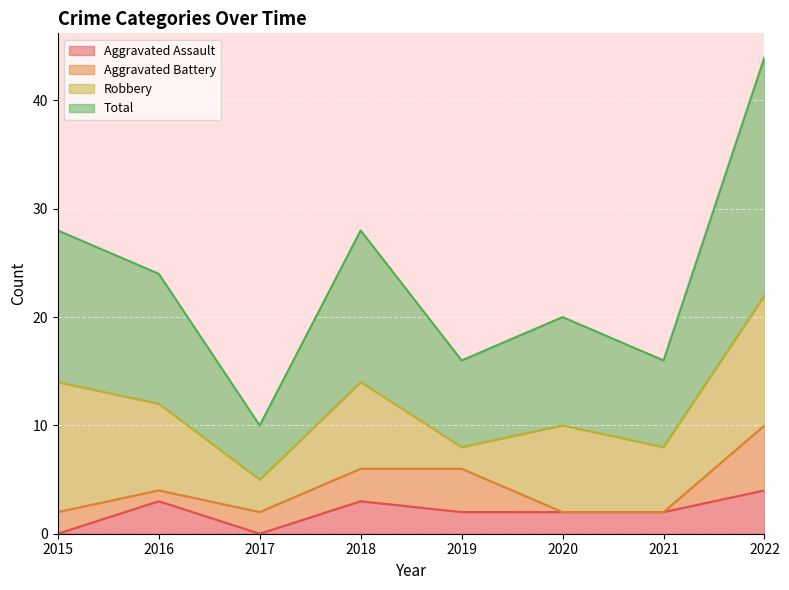

True or false: Total and Aggravated Assault intersect in this chart.

False